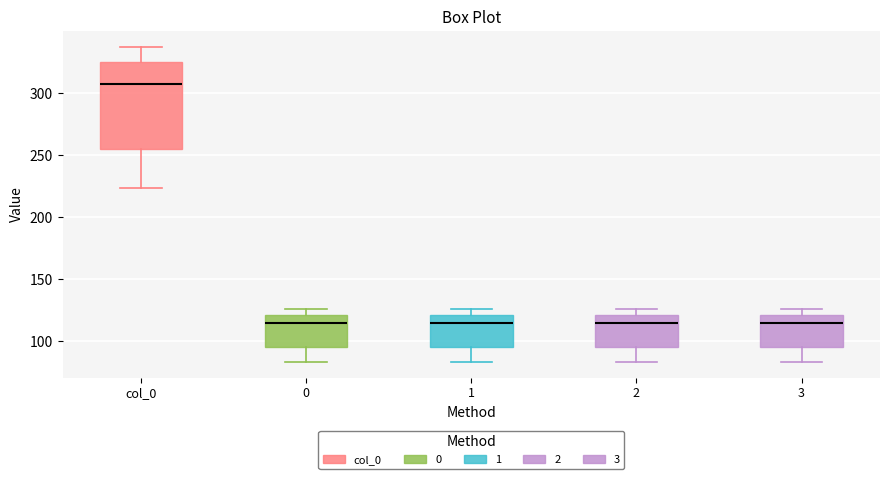

Which box's median line is the highest?

col_0